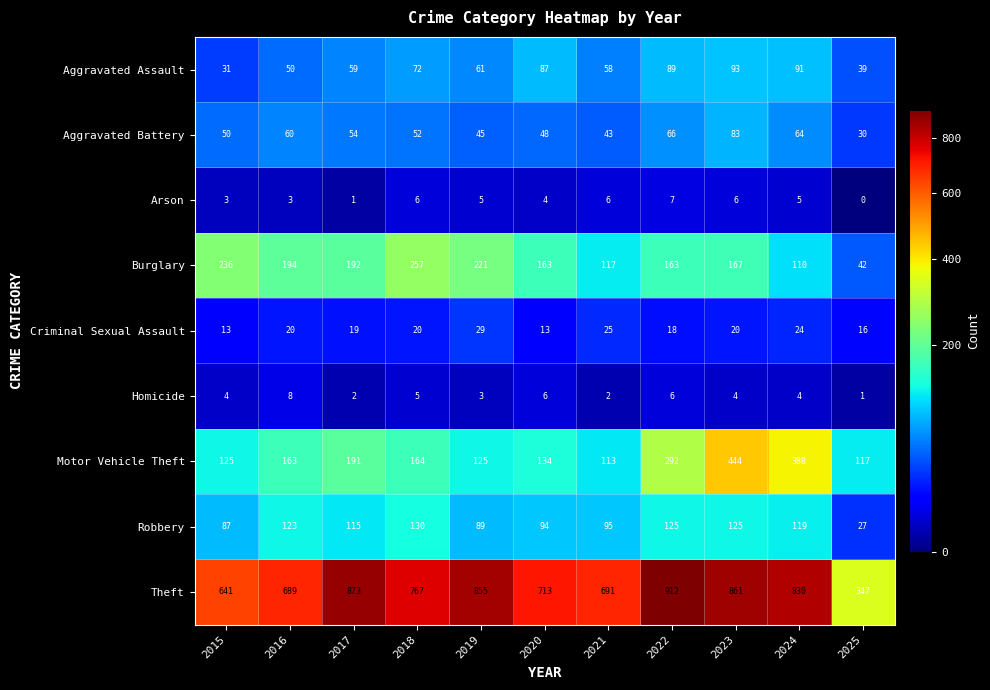

What is the difference between the second highest and minimum values in the Robbery series?

98